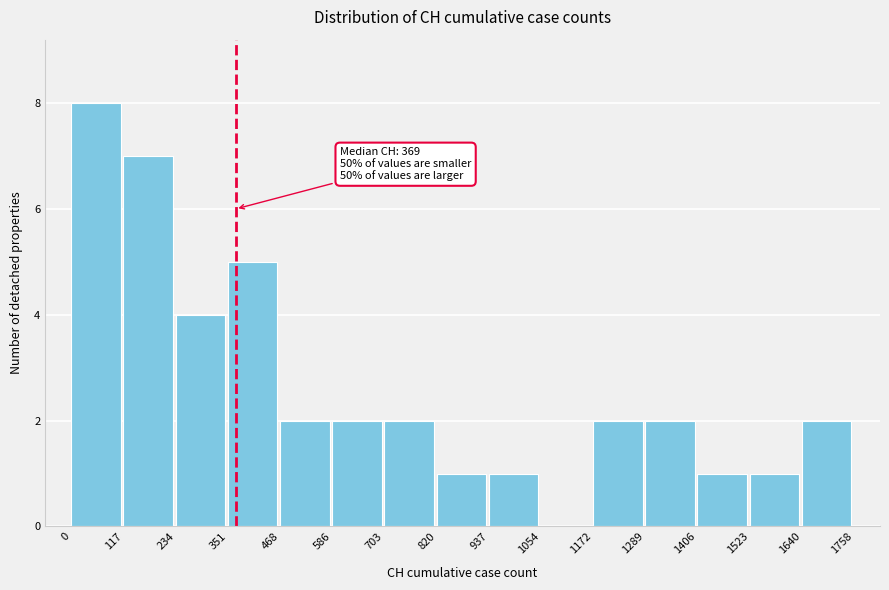

Which range on the x-axis has the tallest bar?

0 to 117